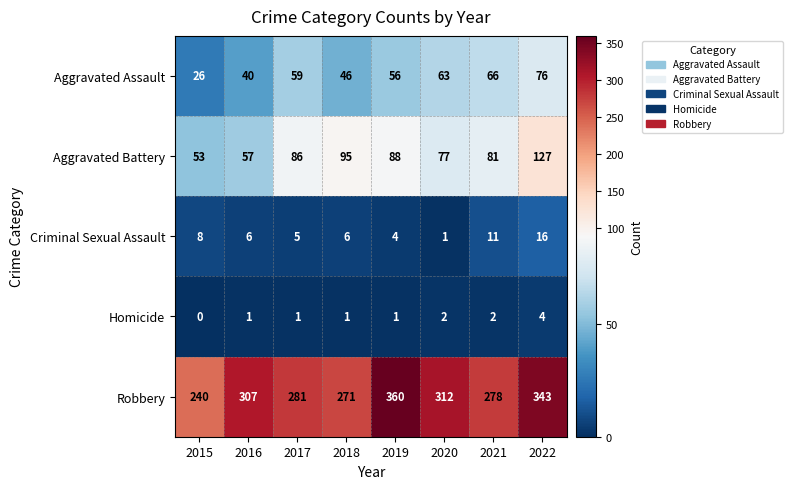

Which label corresponds to the smallest value in the chart?

2015